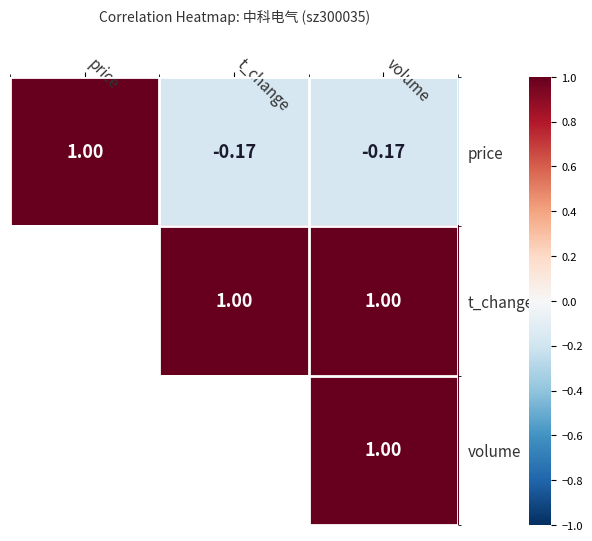

What is the difference between the maximum and minimum values in the price series?

1.2